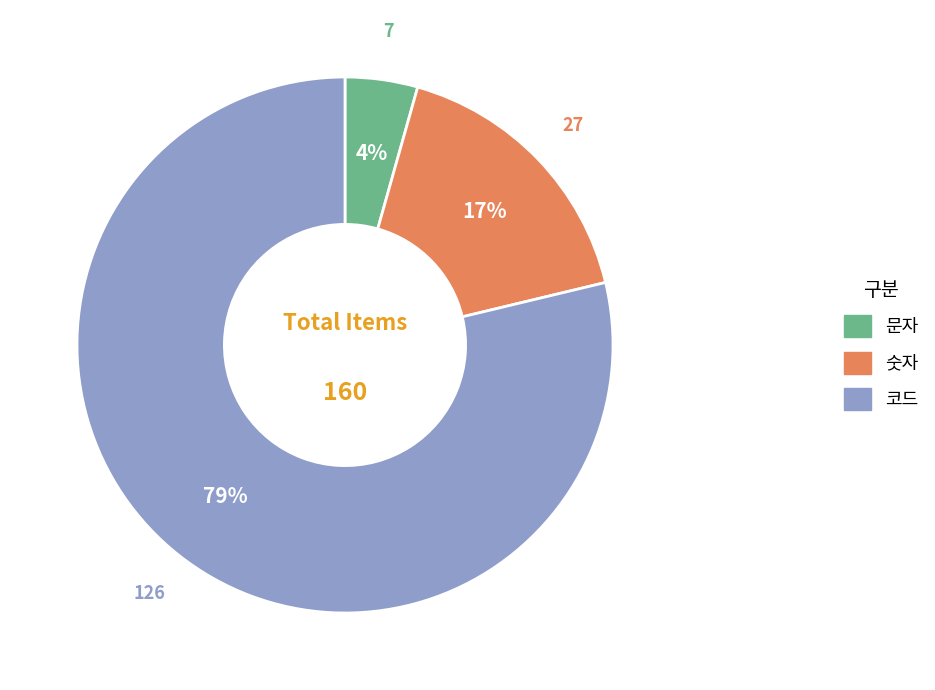

Is it true that 숫자 is 8% of the pie?

False